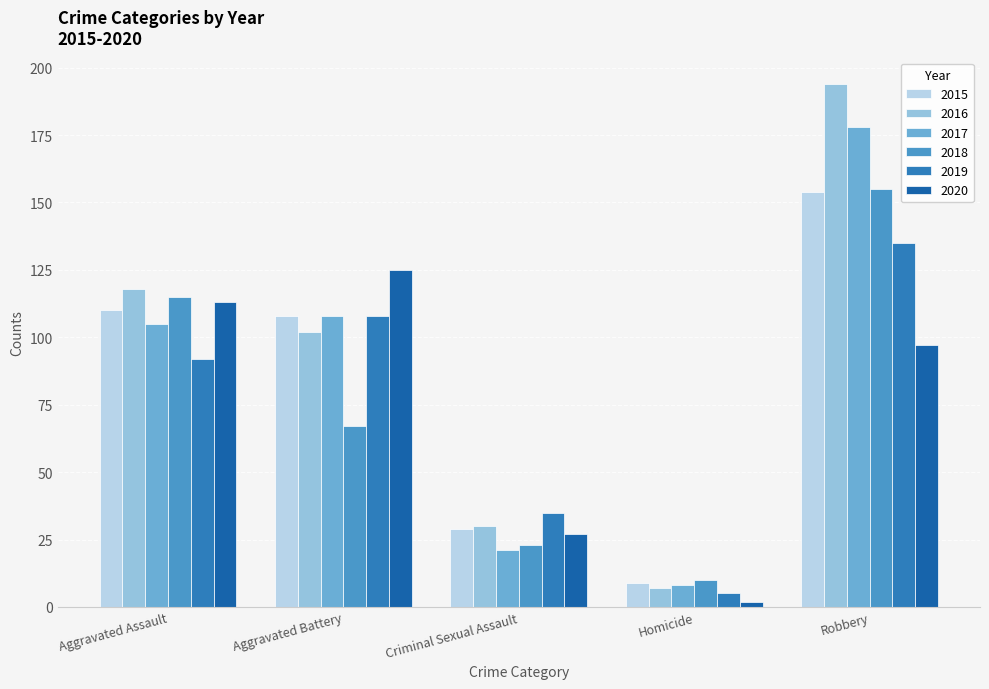

At which label does 2019 reach its minimum?

Homicide